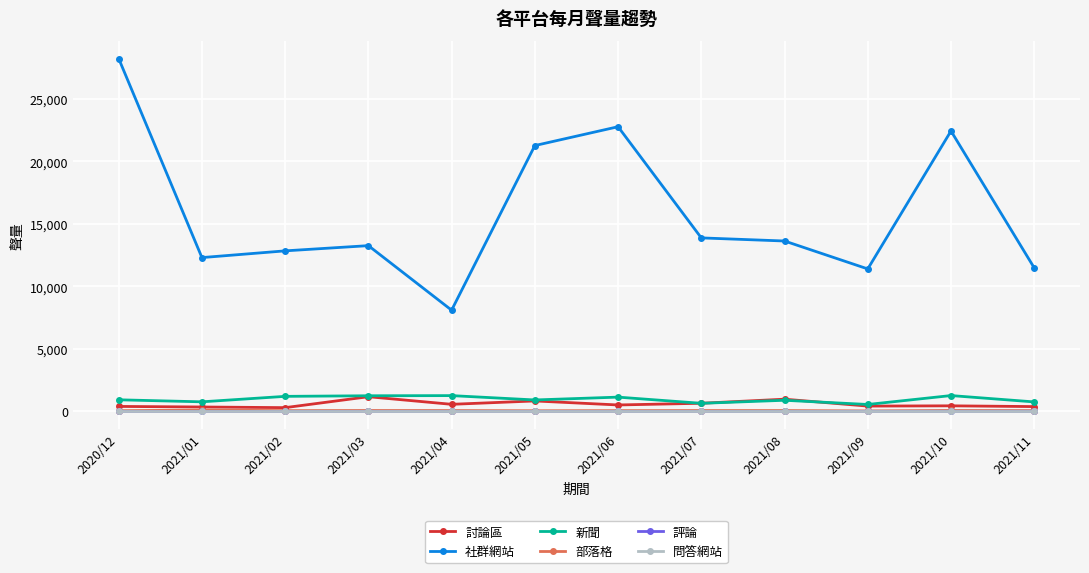

Which category has the lowest value in the 社群網站 series?

2021/04